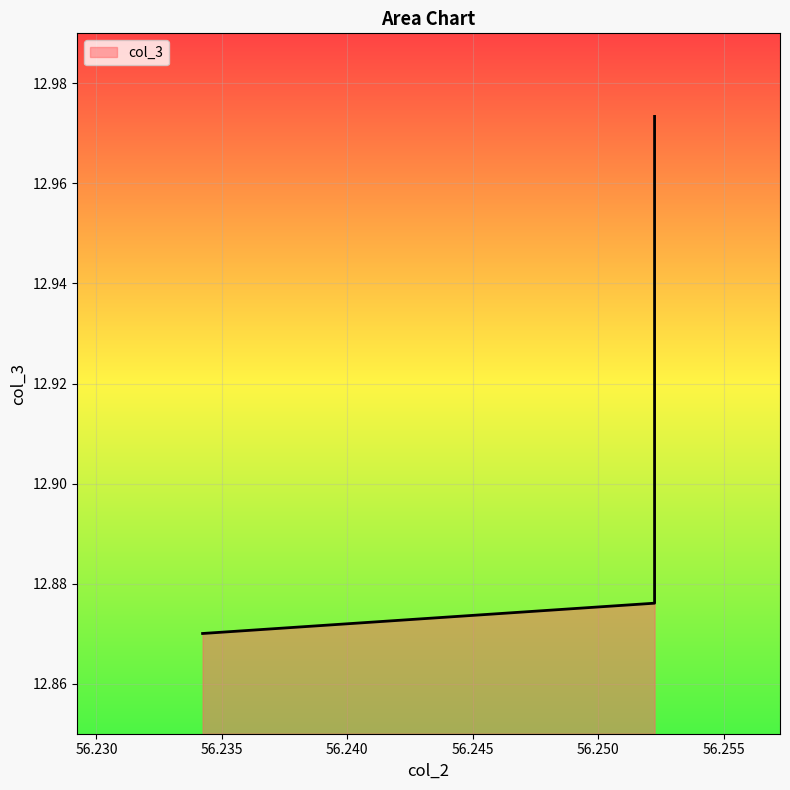

How many values are between 12 and 13?

10